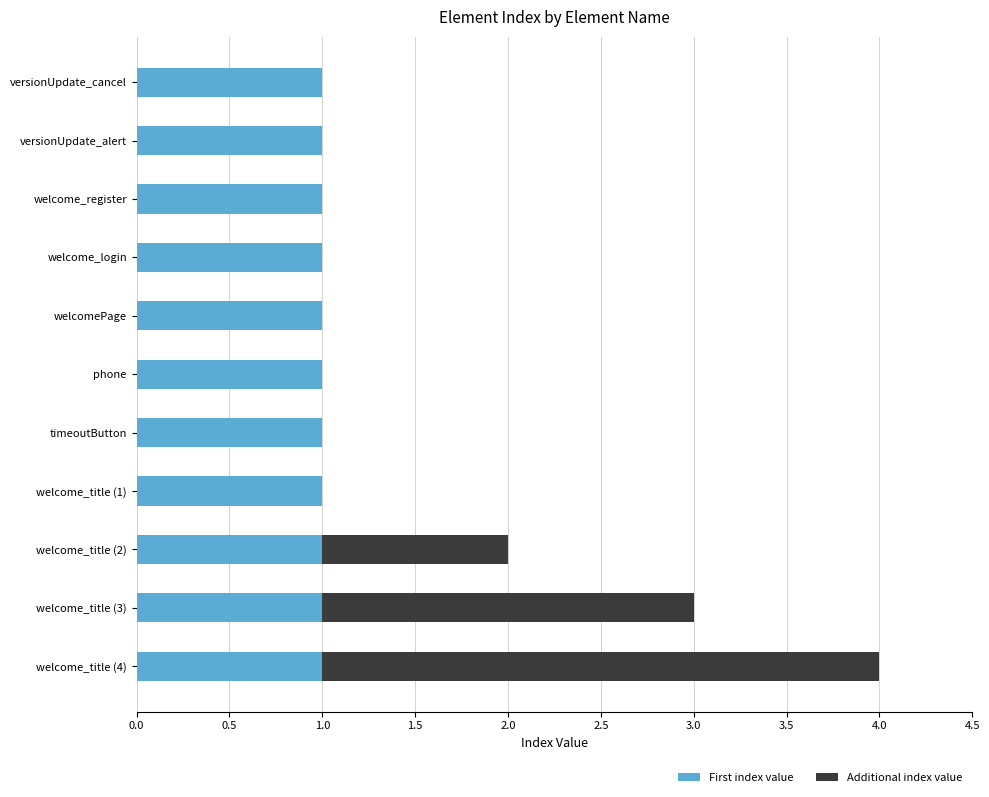

Is it true that First index value equals 1 at welcome_title (4)?

True